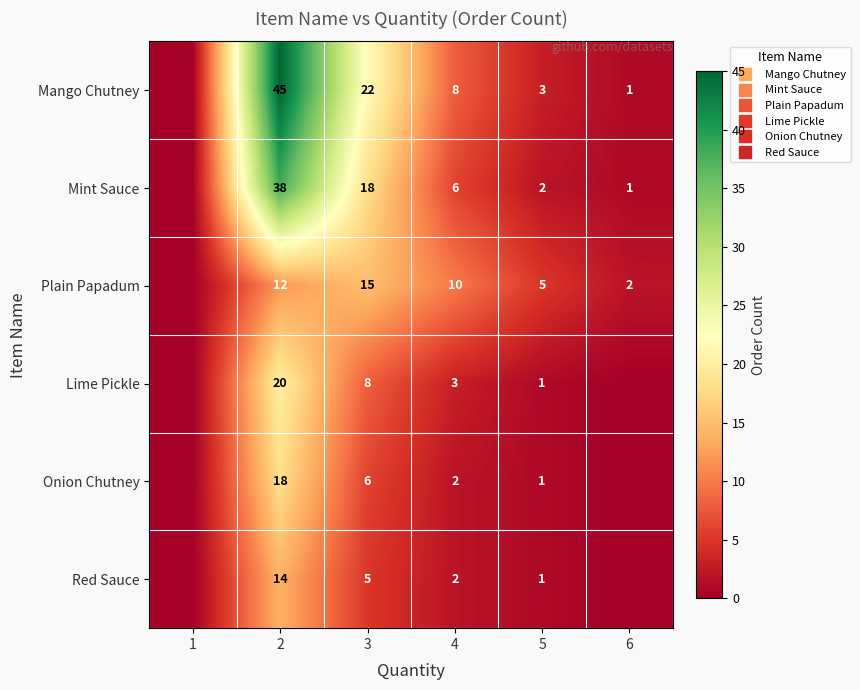

List the series in order of their peak value, highest first.

Mango Chutney, Mint Sauce, Lime Pickle, Onion Chutney, Plain Papadum, Red Sauce